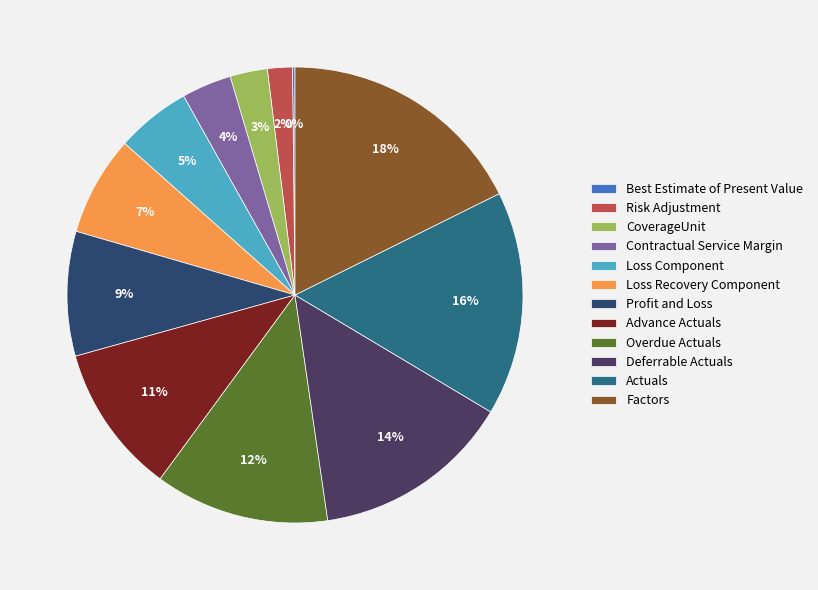

How much of the chart is everything except Advance Actuals?

89.4%